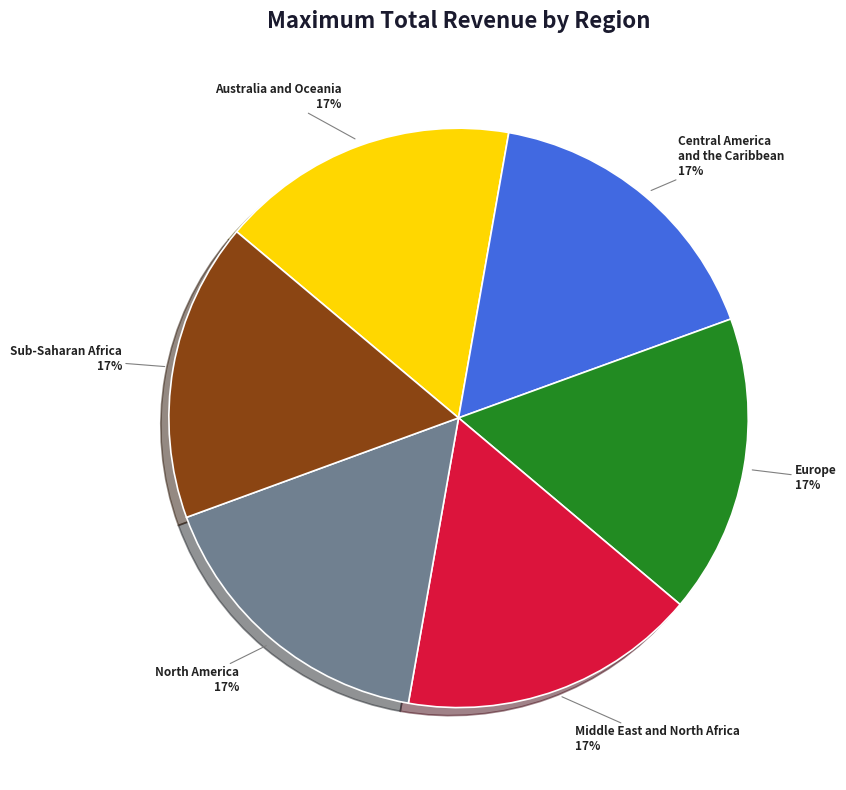

Do North America and Sub-Saharan Africa together represent more than half of the pie?

No